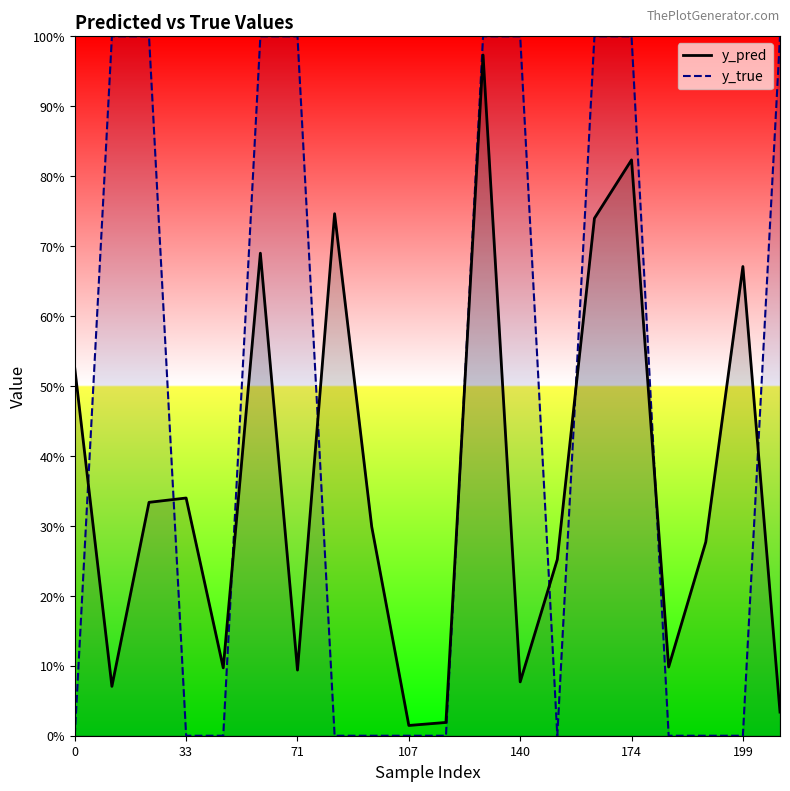

What are all the series names shown in the legend?

y_pred, y_true